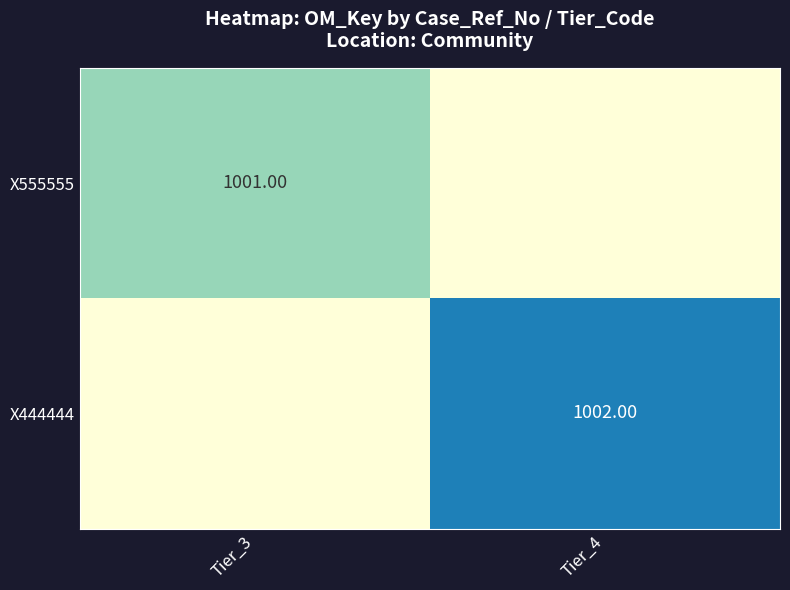

What is the spread (max minus min) of values at Tier_3?

1001